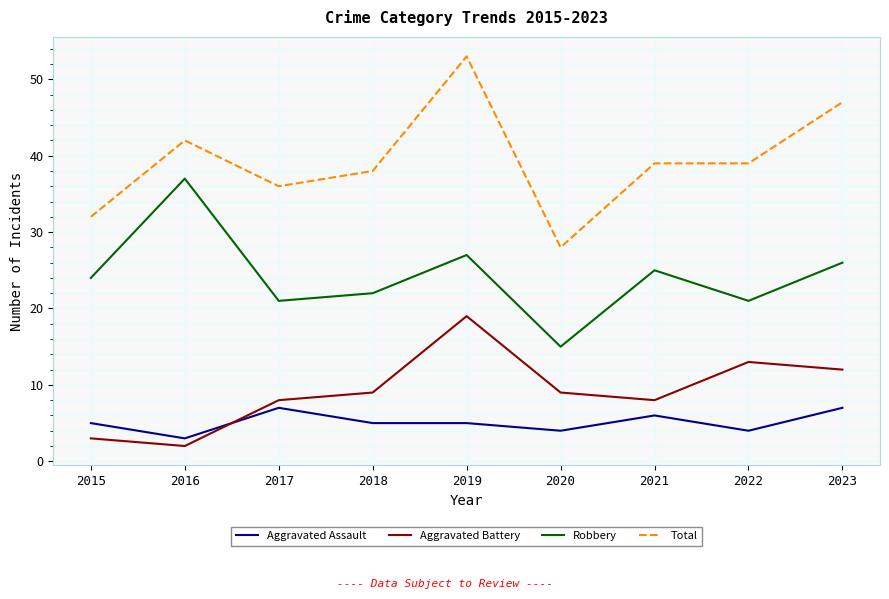

What is the total value across all series at 2021?

78